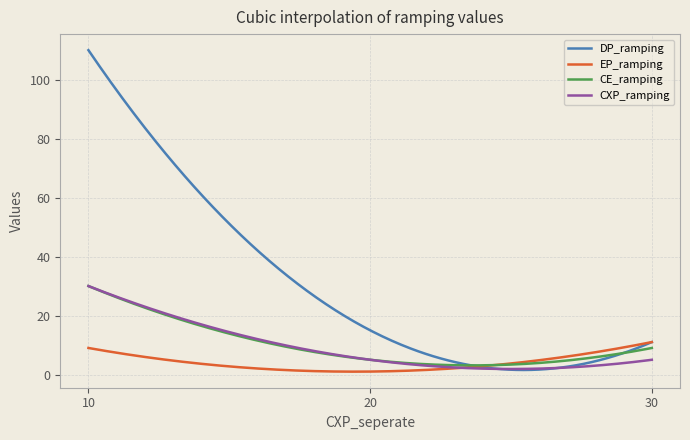

What are all the series names shown in the legend?

DP_ramping, EP_ramping, CE_ramping, CXP_ramping